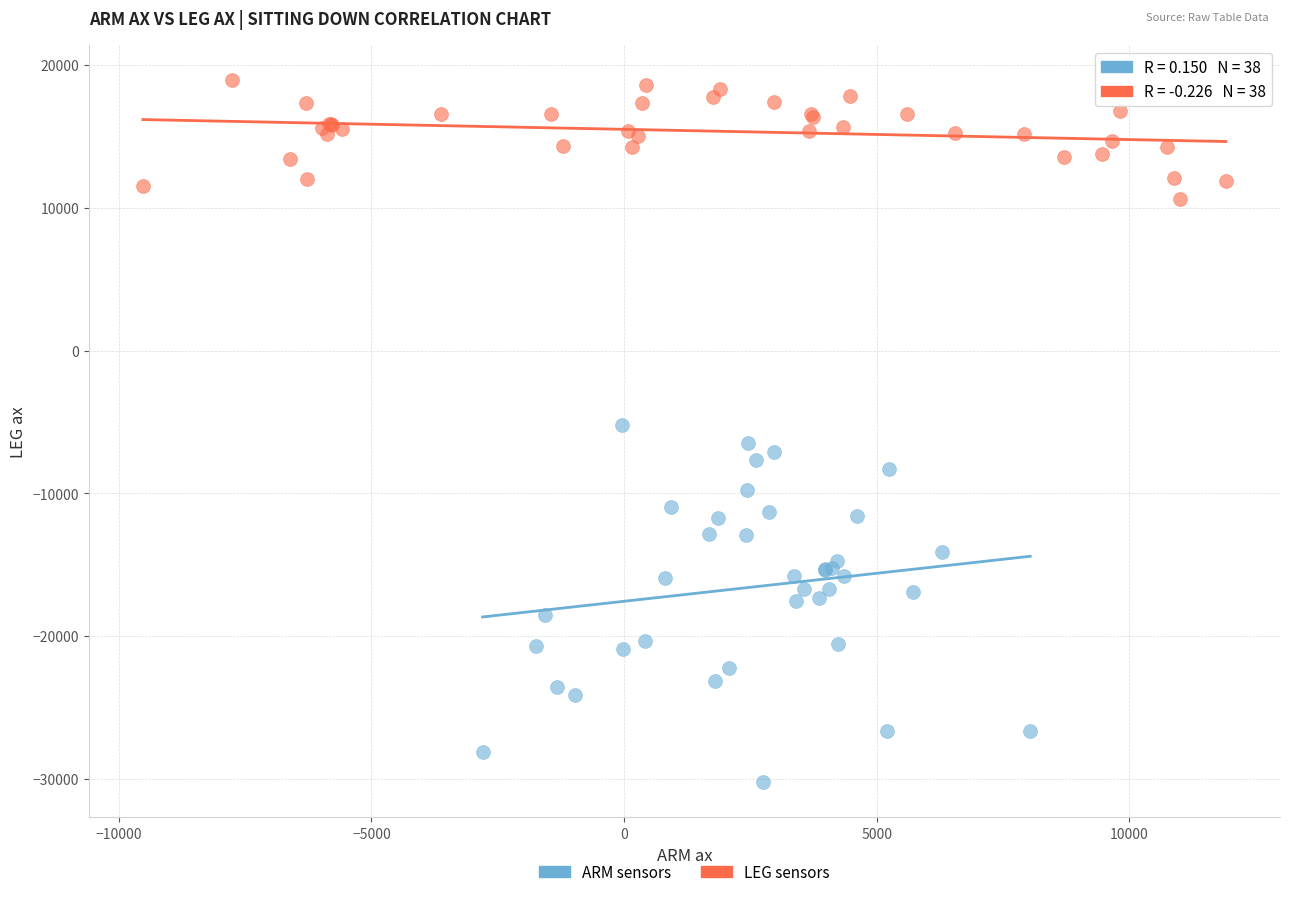

Which series contains the lowest Y value?

ARM sensors